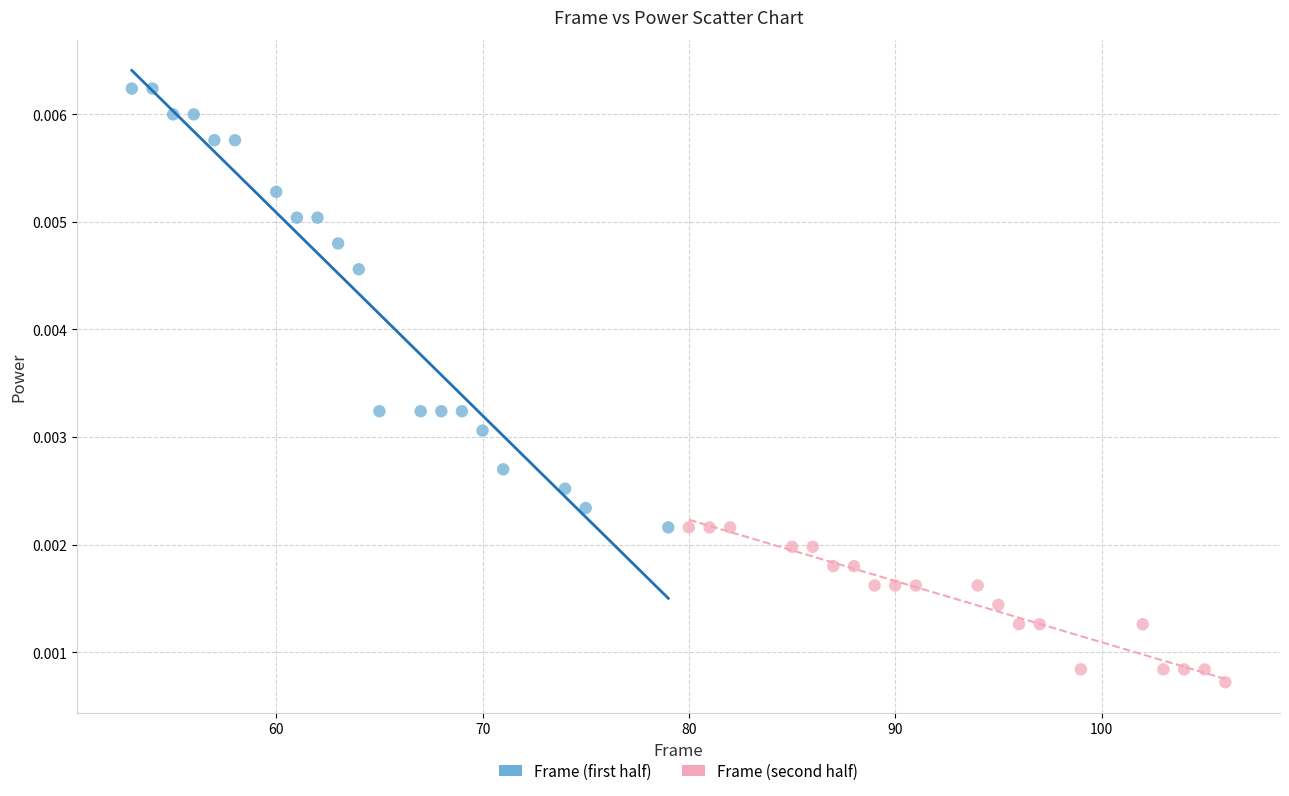

Which series contains the lowest Y value?

Frame (second half)